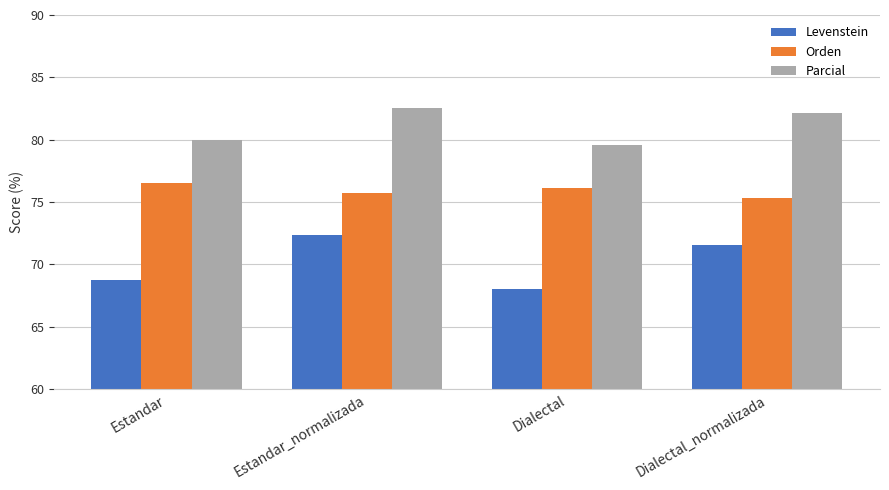

At which label does Parcial first exceed 82?

Estandar_normalizada